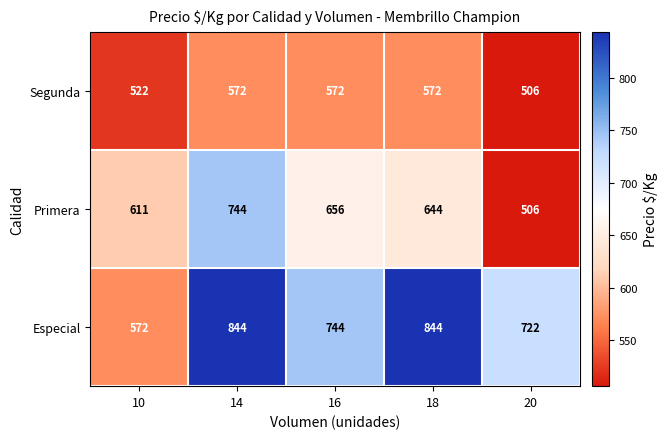

Rank the series by their average value, from highest to lowest.

Especial, Primera, Segunda